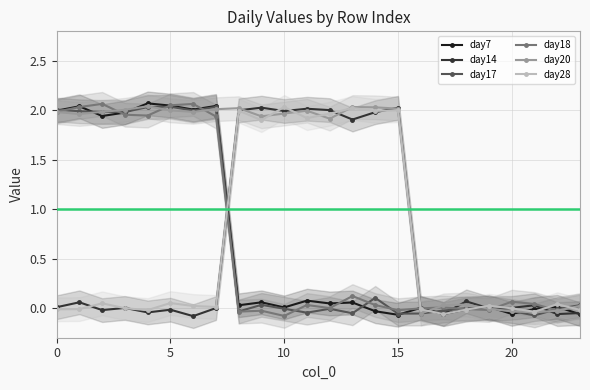

How many values in day14 are below zero?

10